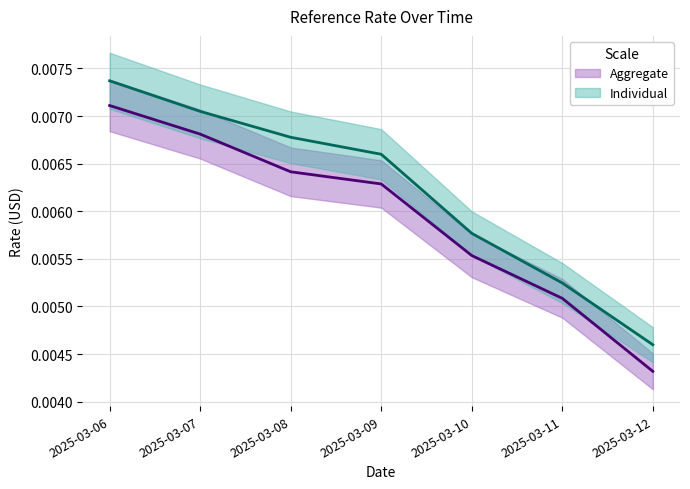

True or false: ReferenceRate has a value of 0.0 at 2025-03-09.

False